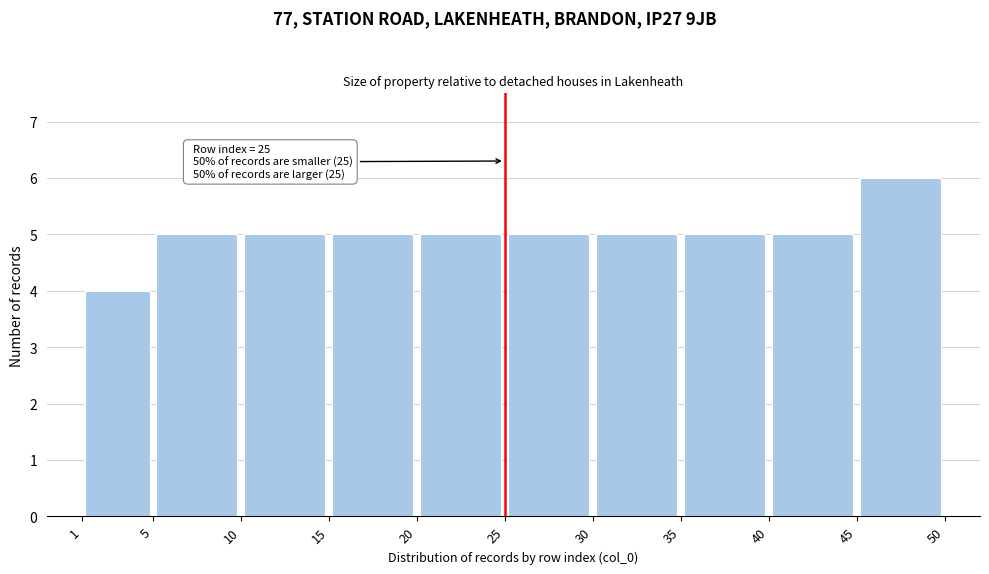

Which range on the x-axis has the tallest bar?

45 to 50